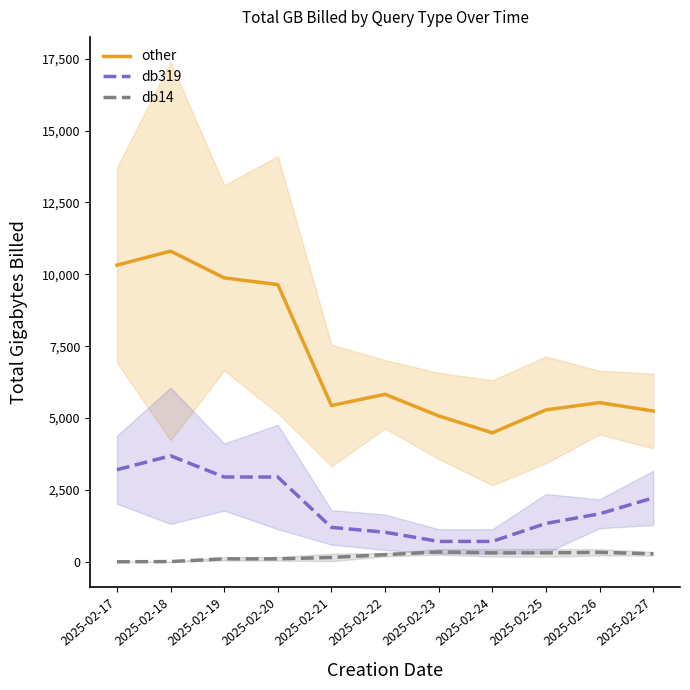

At which label does other first exceed 5536?

2025-02-17